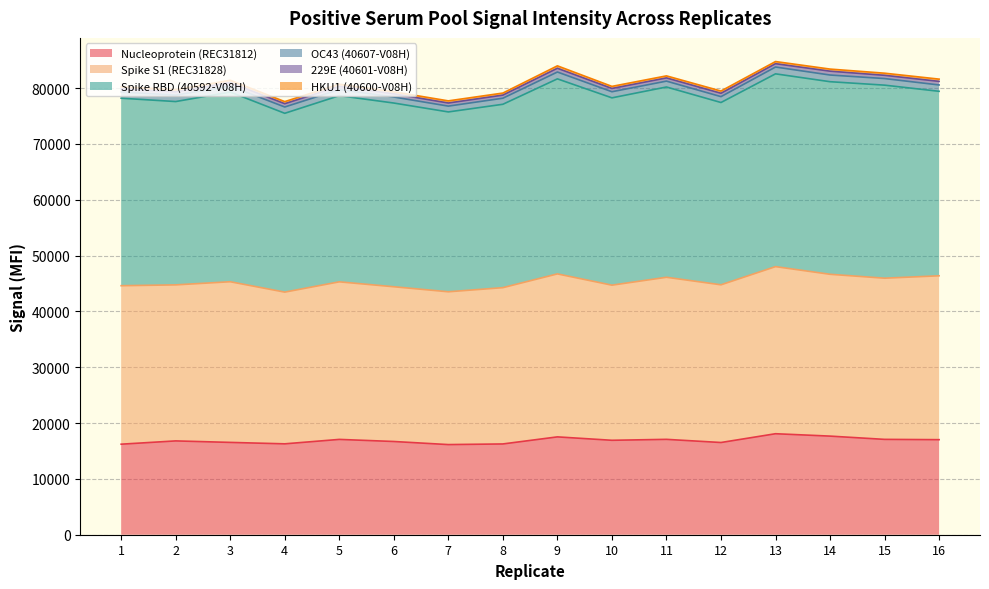

What value does the OC43 (40607-V08H) series have at 10?

1095.0